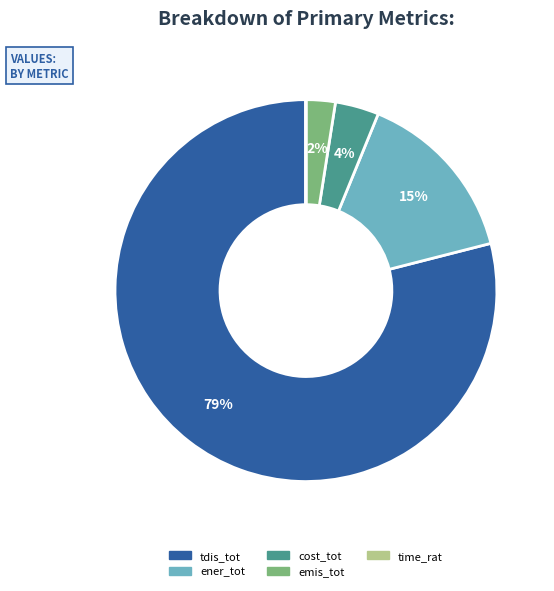

Does any single category account for the majority?

Yes